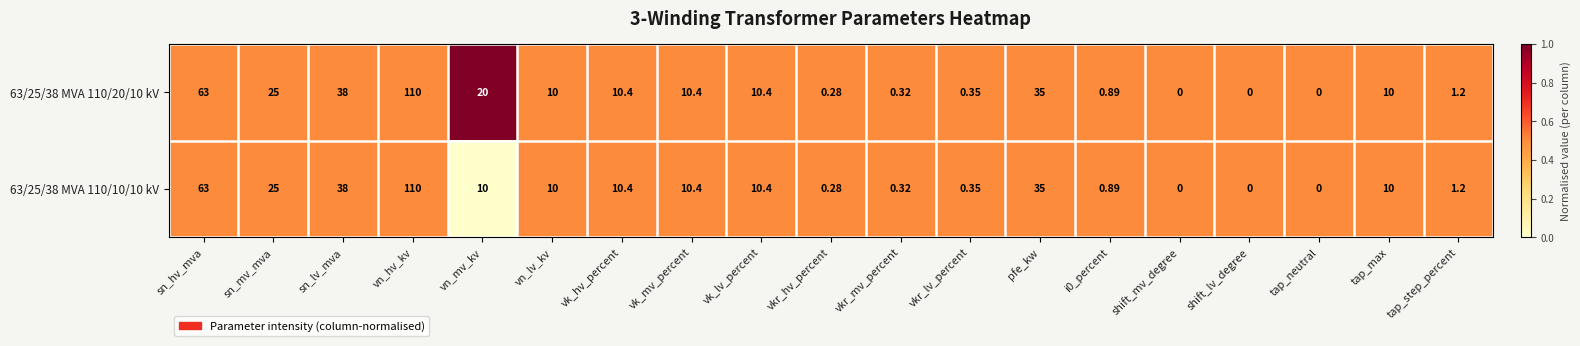

At which category is the sum across all series the highest?

vn_hv_kv